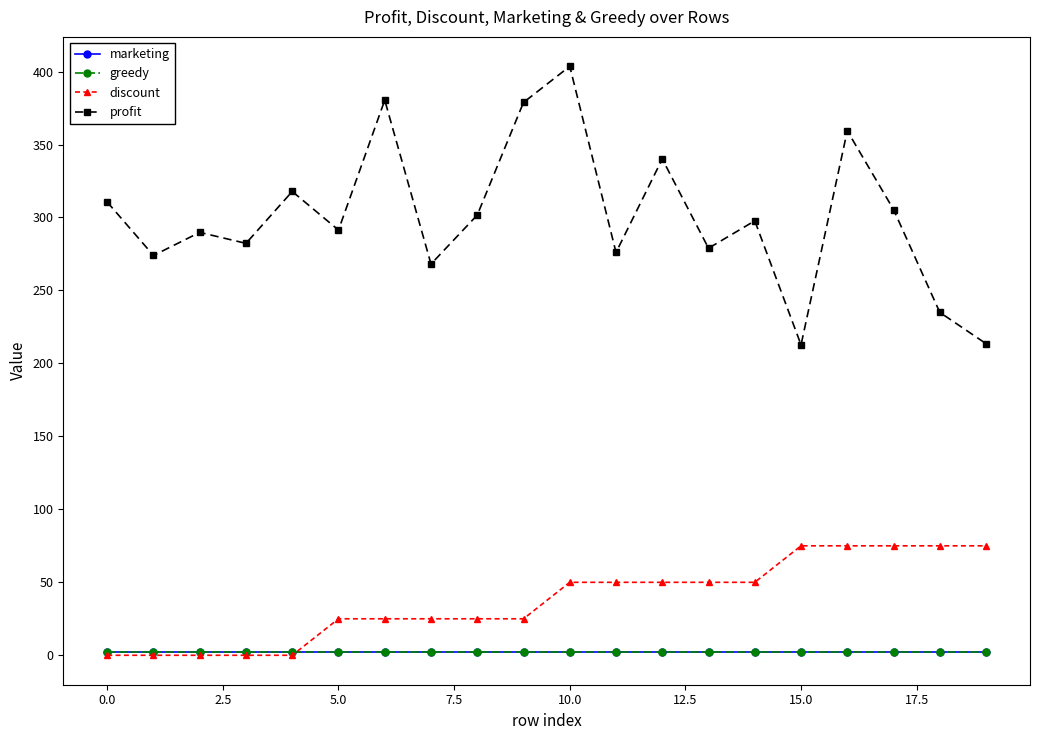

Reading left to right, transcribe all the data shown in this chart.

marketing: 2.0	2.0	2.0	2.0	2.0	2.0	2.0	2.0	2.0	2.0	2.0	2.0	2.0	2.0	2.0	2.0	2.0	2.0	2.0	2.0
greedy: 2.0	2.0	2.0	2.0	2.0	2.0	2.0	2.0	2.0	2.0	2.0	2.0	2.0	2.0	2.0	2.0	2.0	2.0	2.0	2.0
discount: 0.0	0.0	0.0	0.0	0.0	25.0	25.0	25.0	25.0	25.0	50.0	50.0	50.0	50.0	50.0	75.0	75.0	75.0	75.0	75.0
profit: 310.6	274.0	289.8	282.3	317.8	291.4	380.4	268.1	301.7	378.8	403.6	276.0	340.1	278.9	297.7	212.7	359.4	305.4	235.0	213.5